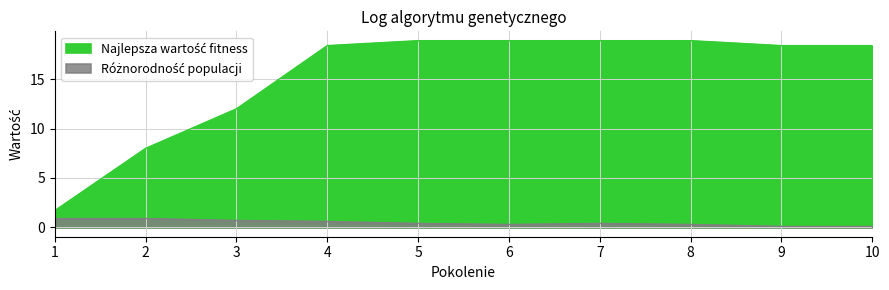

Rank the series by their maximum value, from highest to lowest.

Najlepsza wartość fitness, Różnorodność populacji